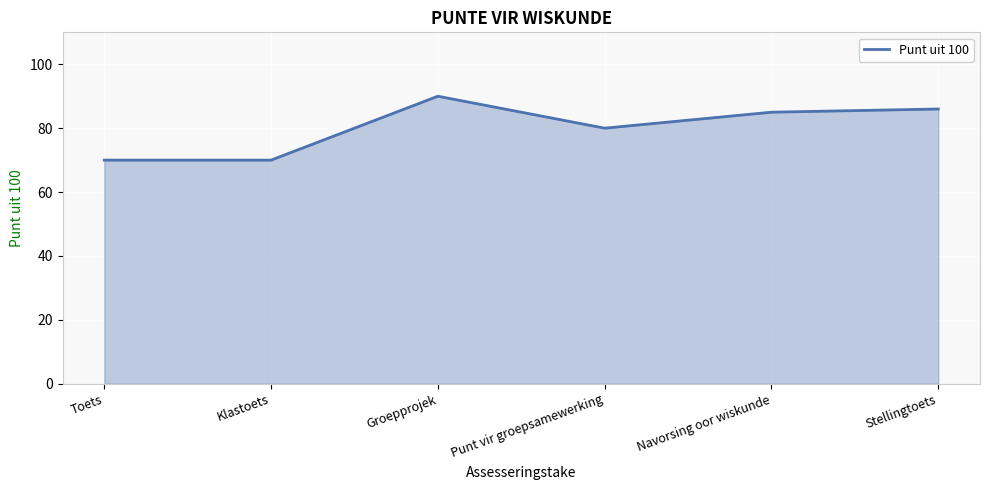

Reading right to left, extract all data points from this chart.

Stellingtoets=86	Navorsing oor wiskunde=85	Punt vir groepsamewerking=80	Groepprojek=90	Klastoets=70	Toets=70